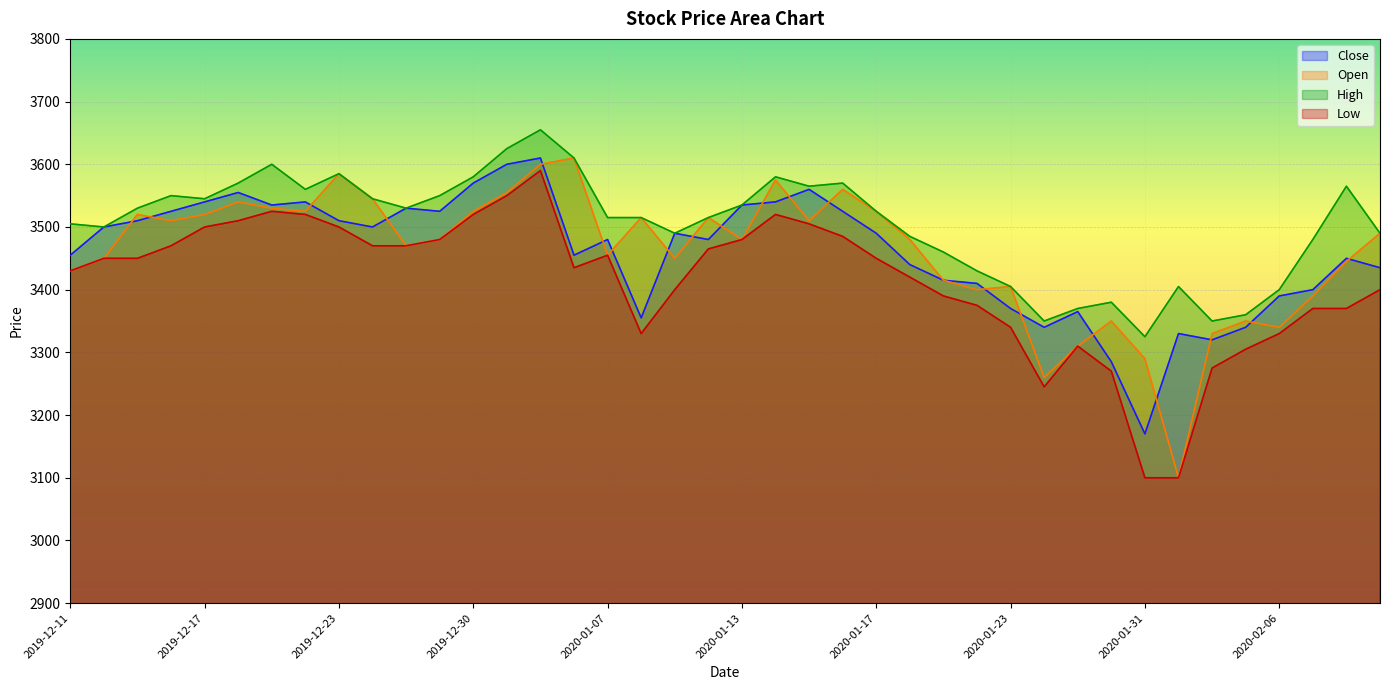

At how many categories does at least one series exceed 3577?

7